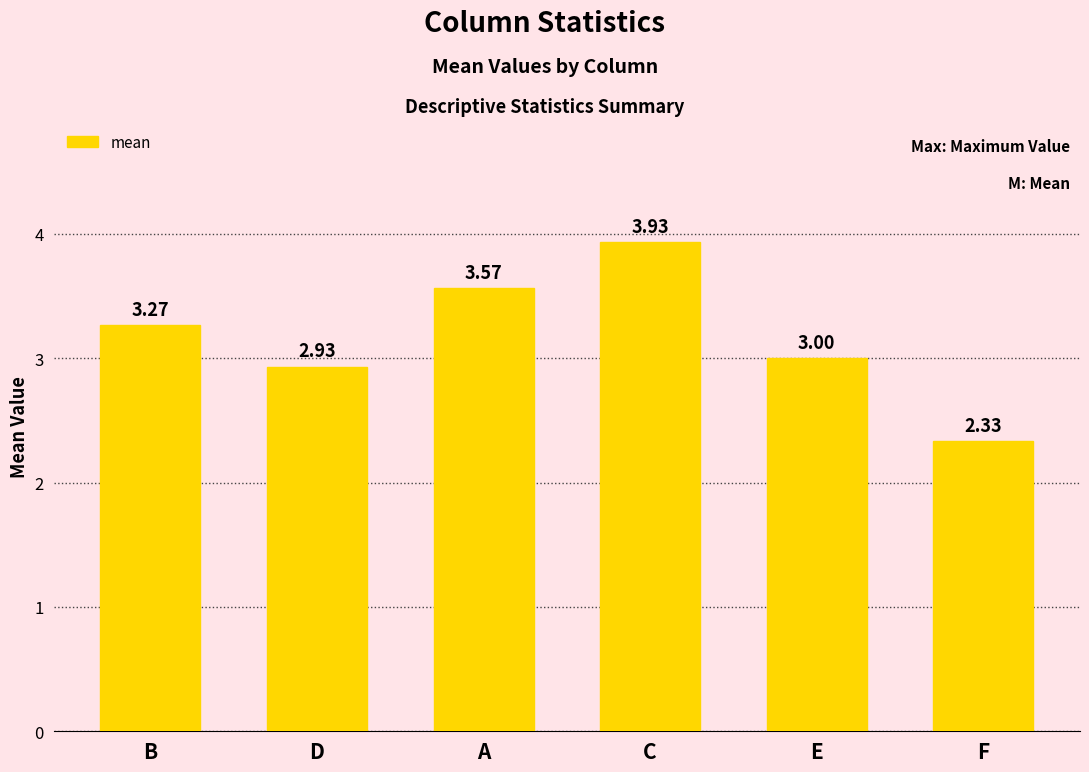

Which label corresponds to the largest value in the chart?

C